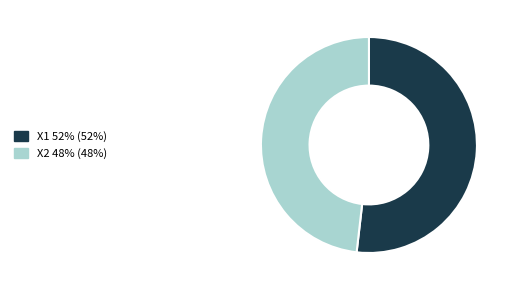

Which category has the smallest portion of the pie?

X2